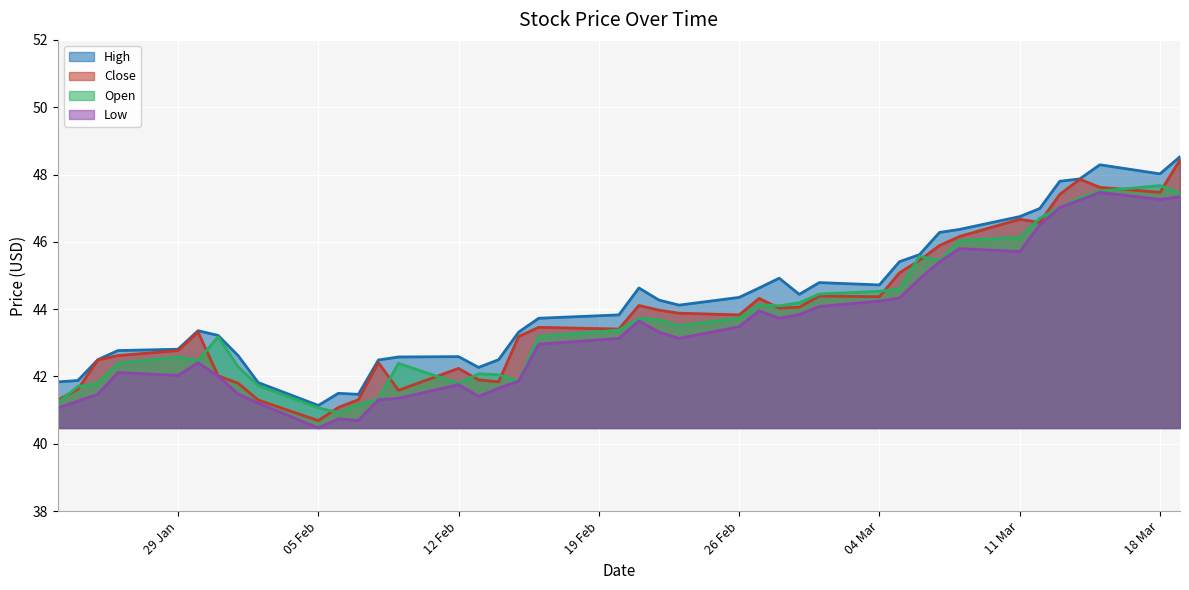

What is the maximum value for Low?

47.5